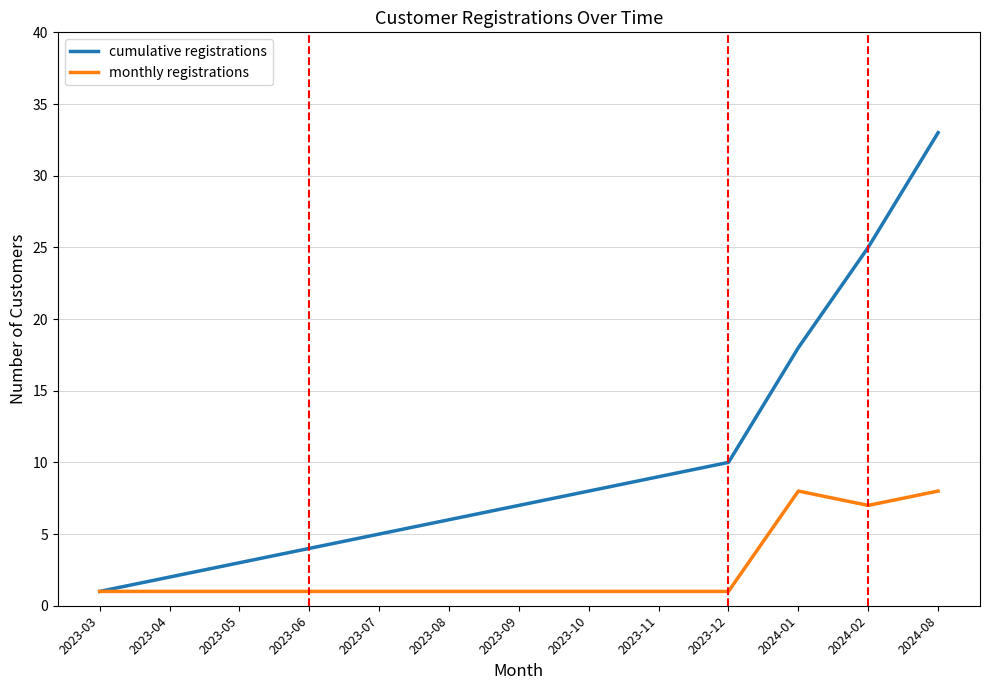

What are all the series names shown in the legend?

cumulative registrations, monthly registrations